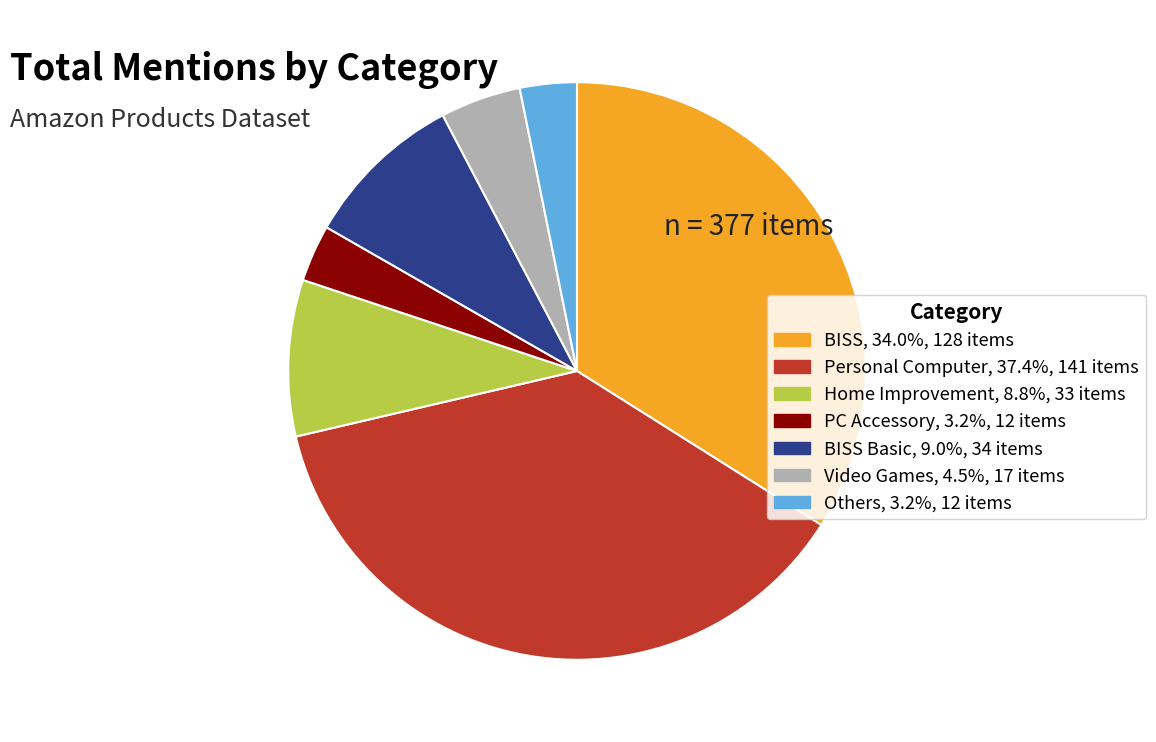

Does any single category account for the majority?

No